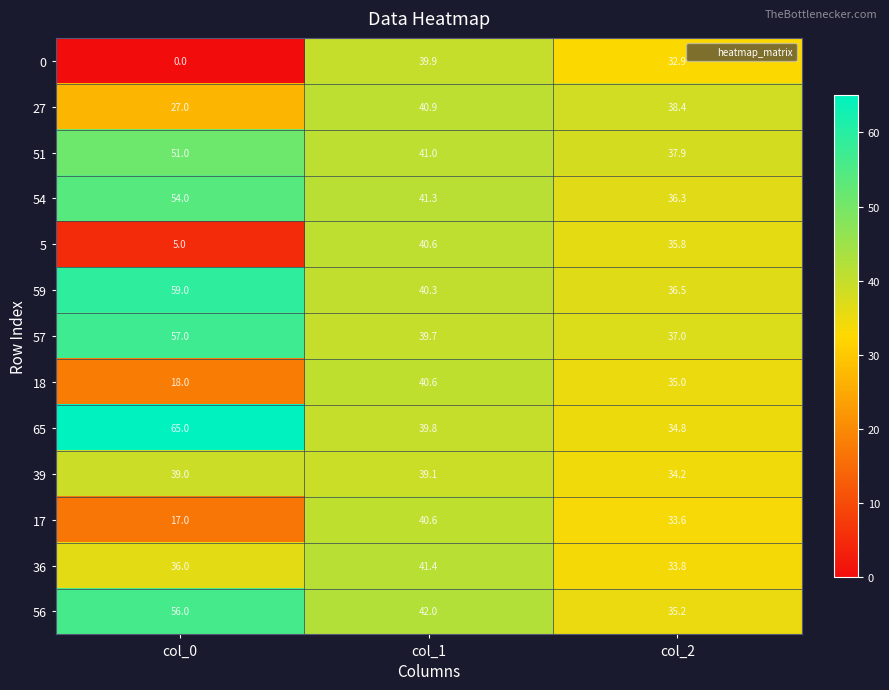

List the labels in order of 17 value, smallest first.

col_0, col_2, col_1